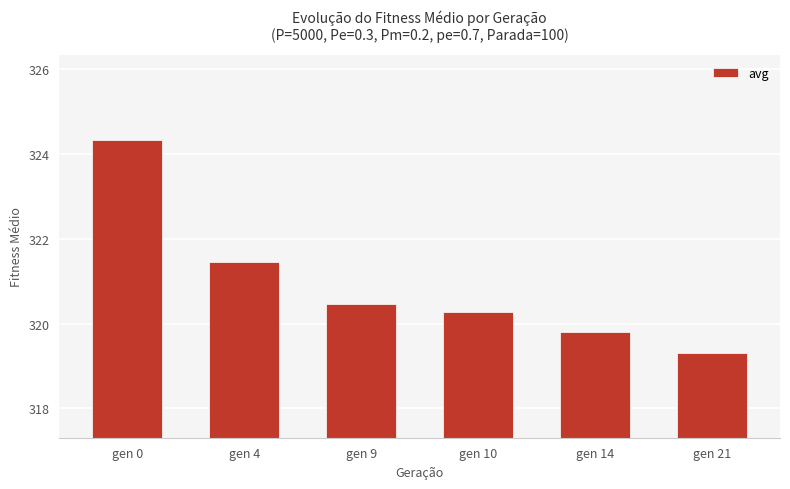

What is the value of the 5th bar from the left?

319.8